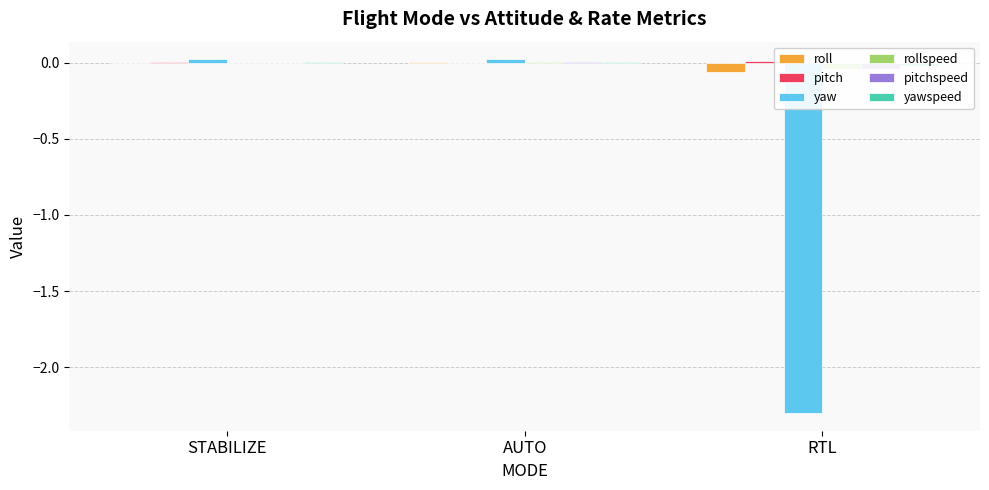

At RTL, list the series in order from smallest to largest.

yaw, roll, pitchspeed, rollspeed, yawspeed, pitch